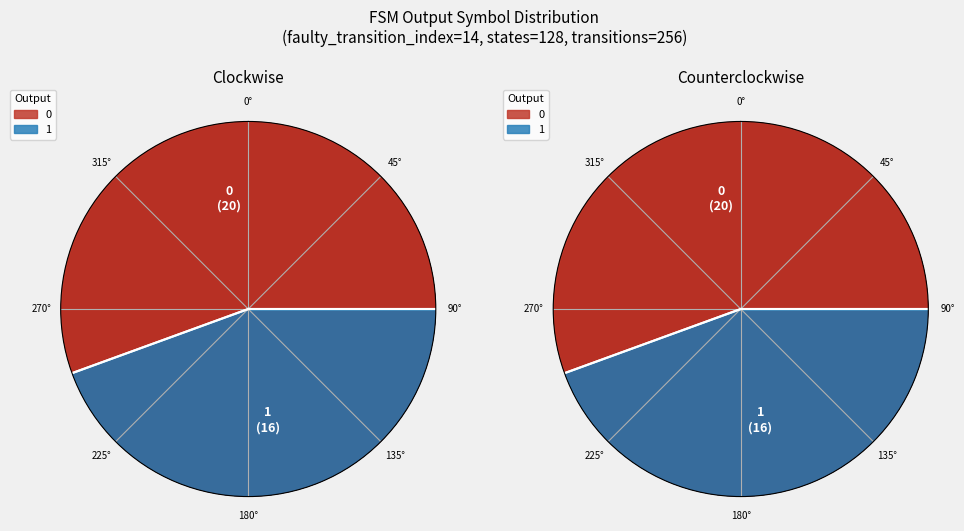

Is it true that 7 is 10% of the pie?

False